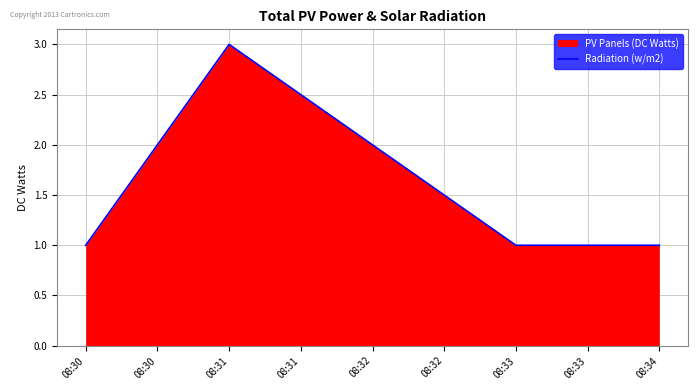

The chart shows a value of 1 at 08:33. True or false?

True